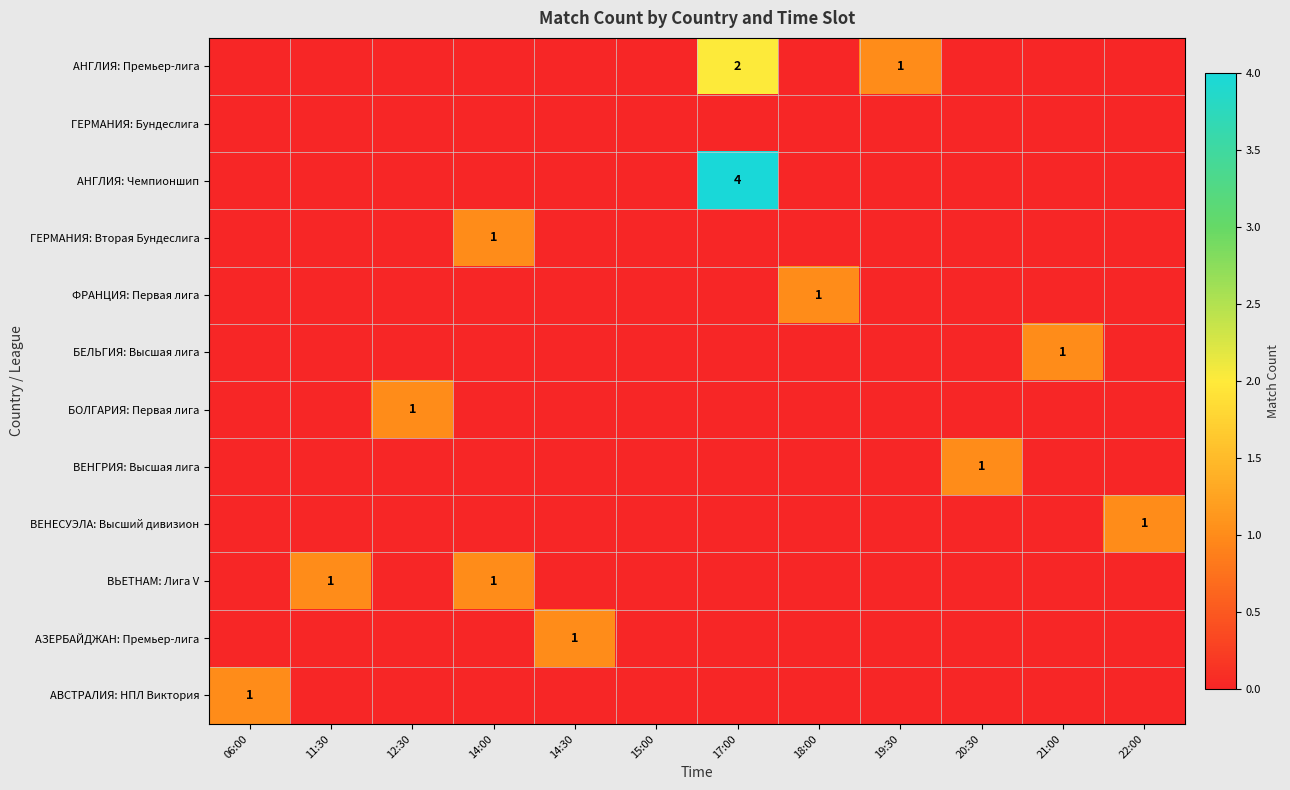

Which category has the highest value in the АВСТРАЛИЯ: НПЛ Виктория series?

06:00